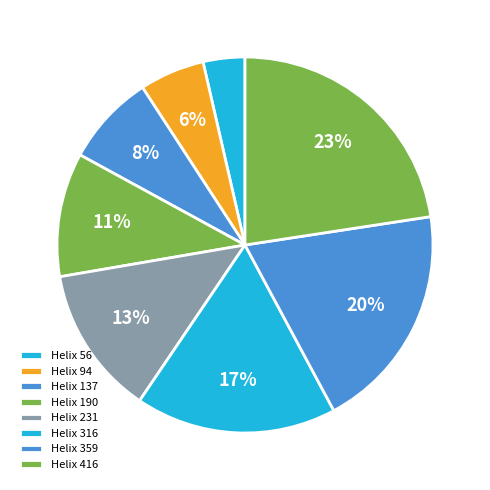

What is the smallest slice in the pie chart?

56